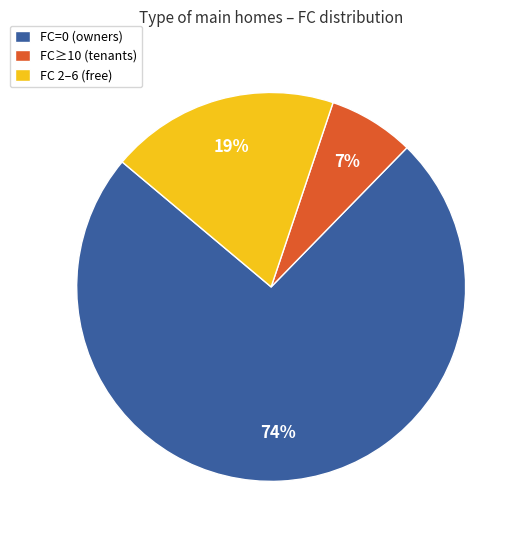

What percentage is the FC=0 (owners) slice, to the nearest percent?

74%